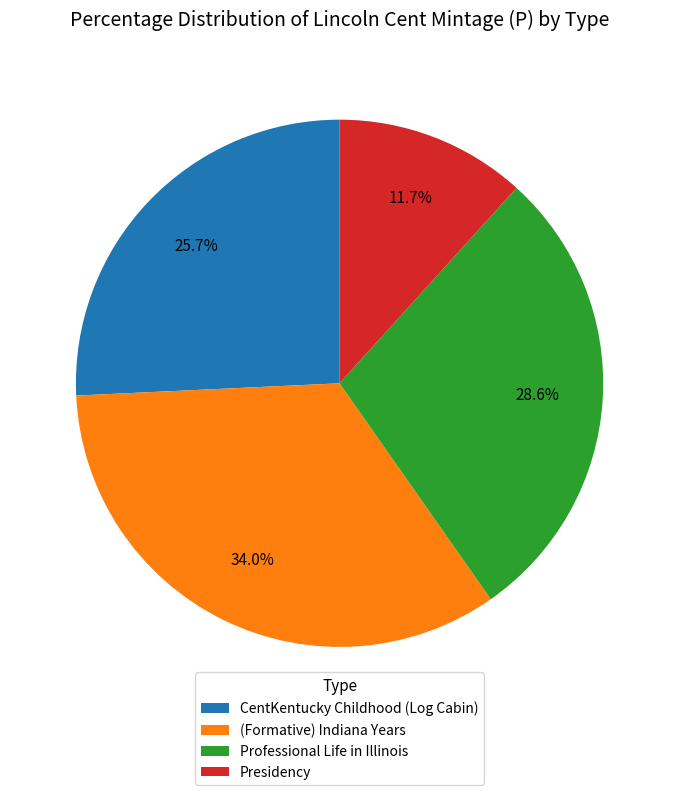

What is the ratio of the value at Presidency to the value at (Formative) Indiana Years?

0.3